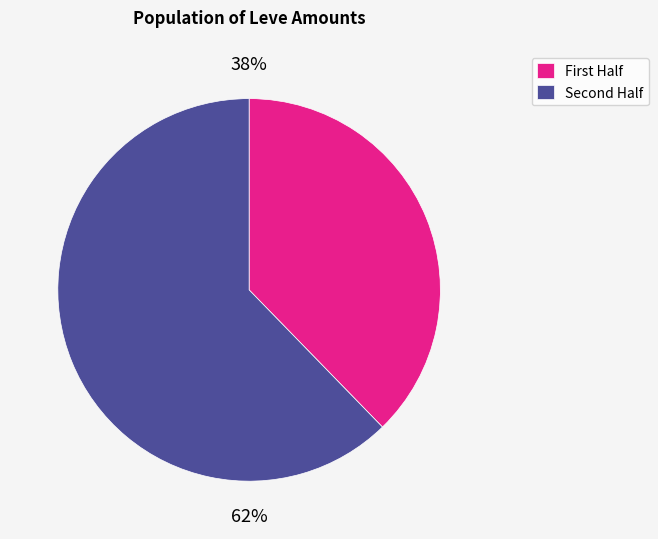

Which slice is the largest?

Second Half